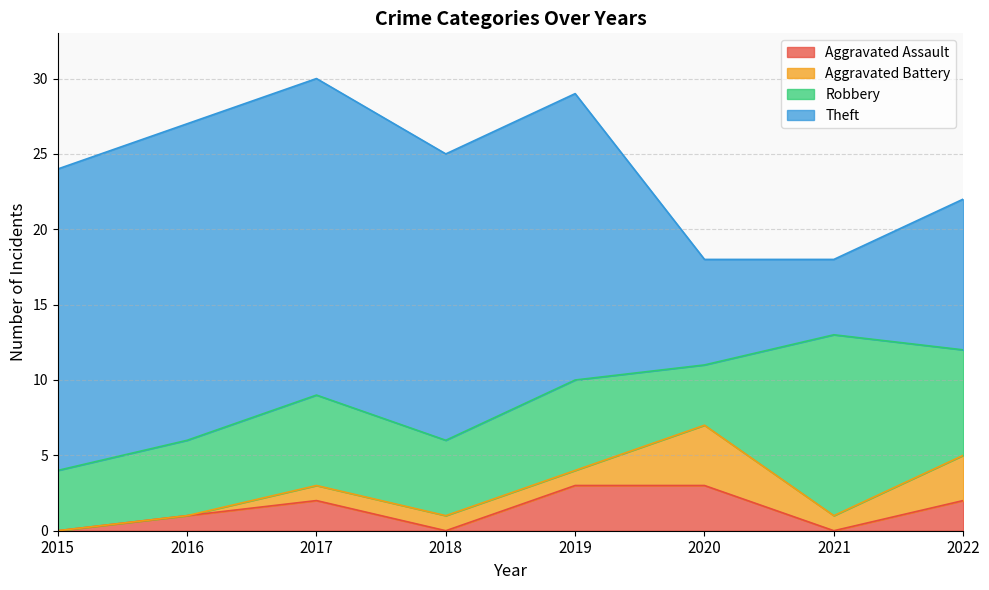

What is the value of the Aggravated Battery point at the 5th from the left?

1